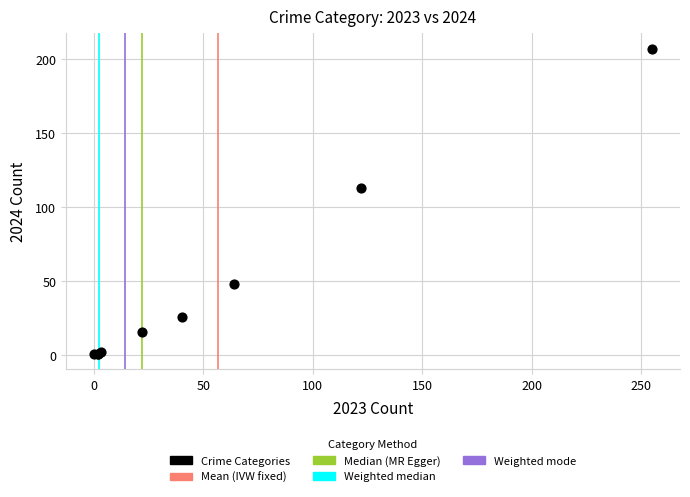

What Y value in the scatter plot is closest to 104?

113